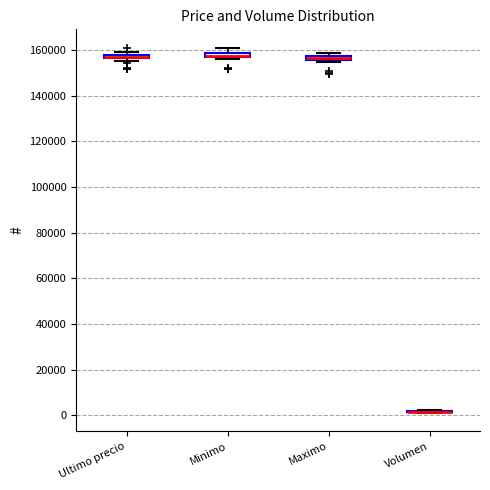

Where is the upper edge of the box for Maximo on the y-axis? The values are not printed on the chart, so give them approximately, as read against the axis.

158000